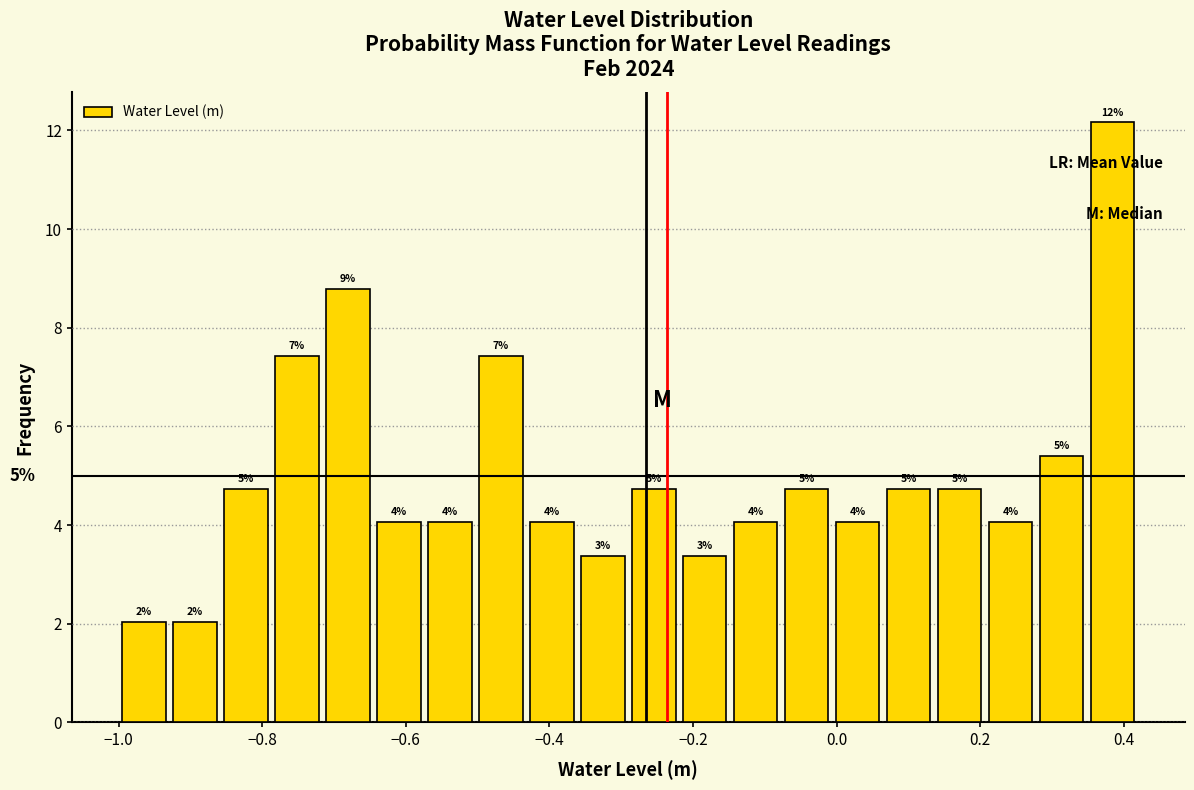

Read against the x-axis, roughly where is the centre of the tallest bar?

0.38